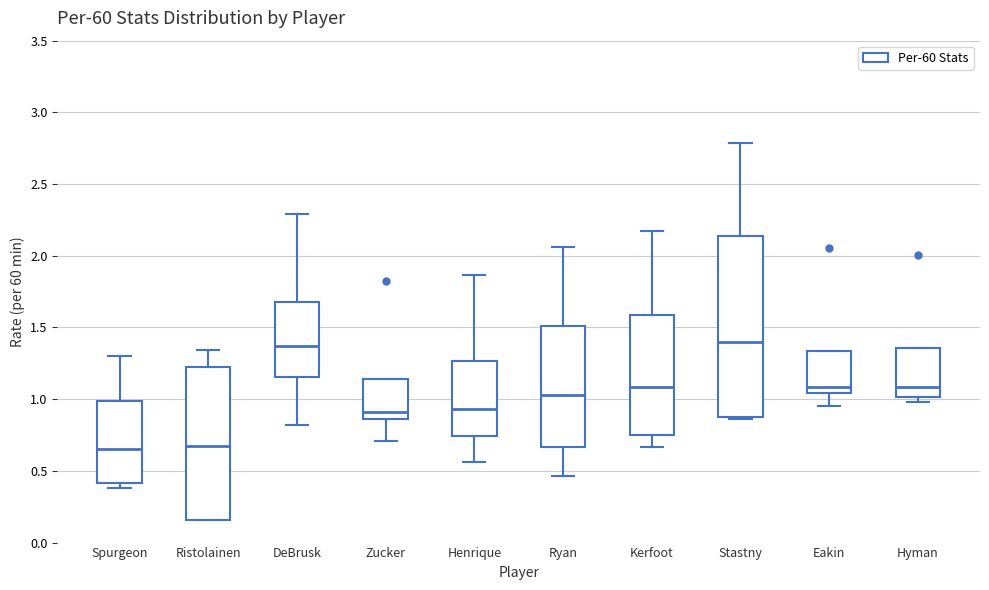

Comparing the boxes themselves (not the whiskers), which one is the tallest?

Stastny